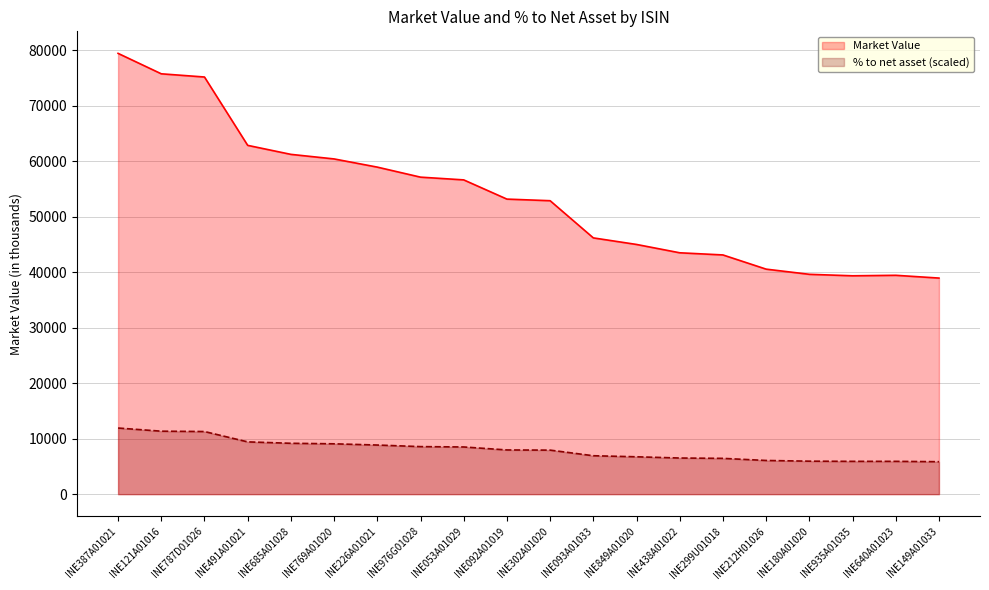

How many data points in Market Value are less than 53169?

10